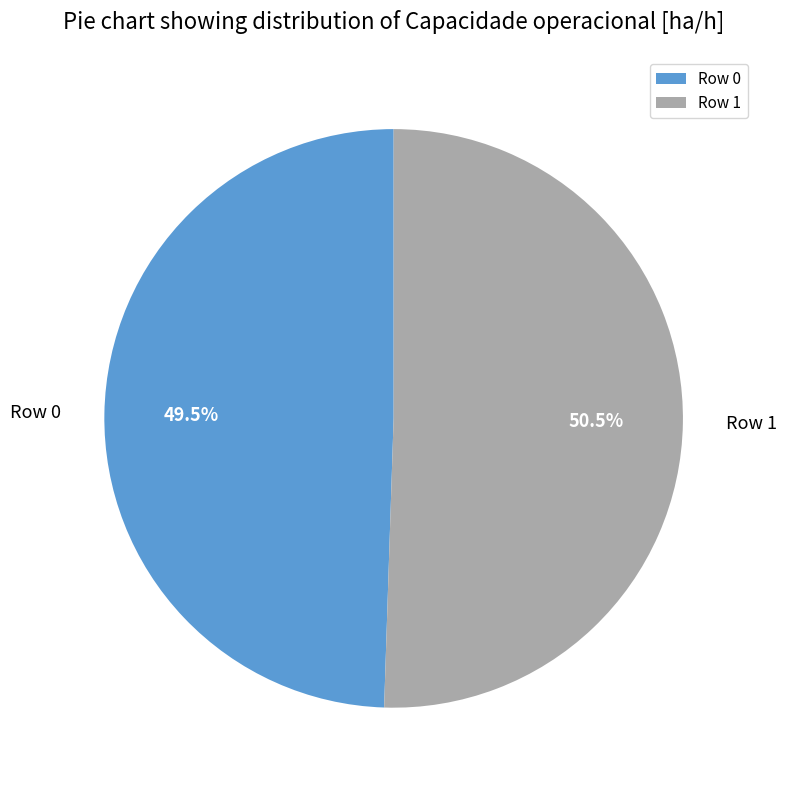

Rank the categories by value from highest to lowest.

Row 1, Row 0